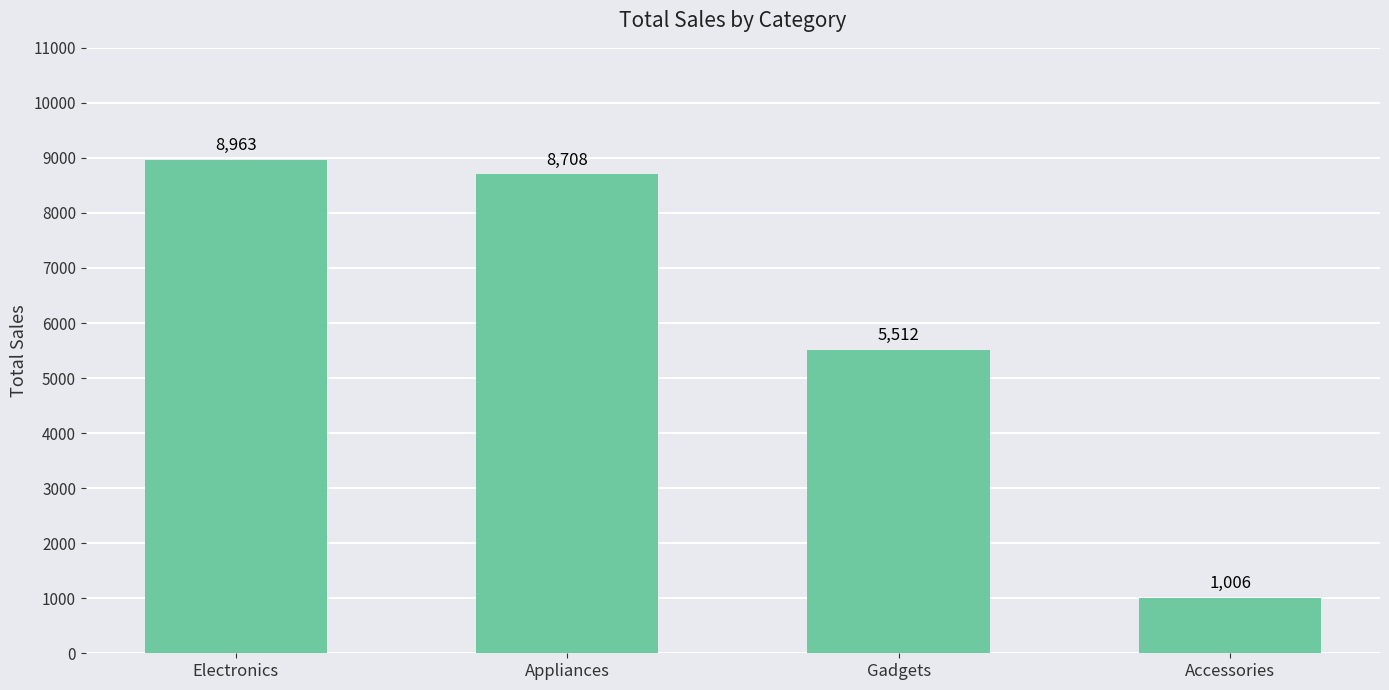

Where does the data first go above 8708?

Electronics